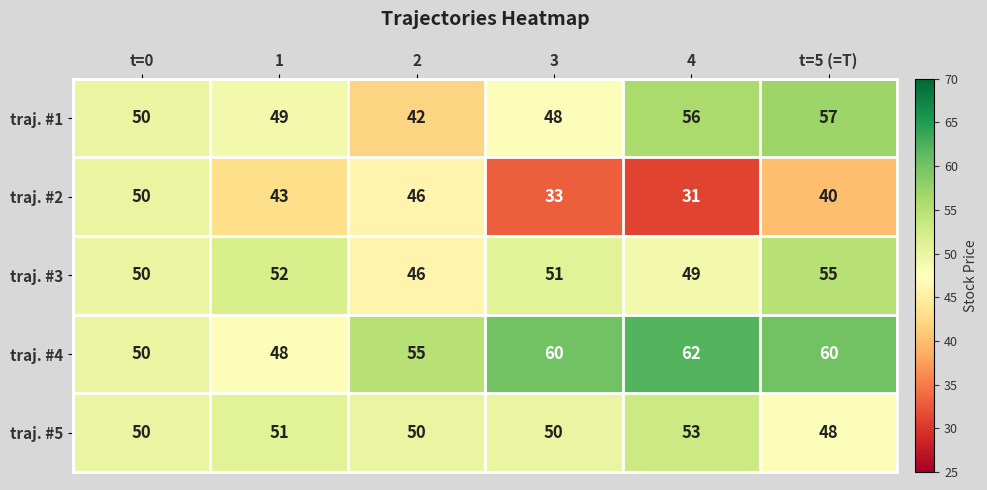

True or false: traj. #3 has a value of 46 at 2.

True